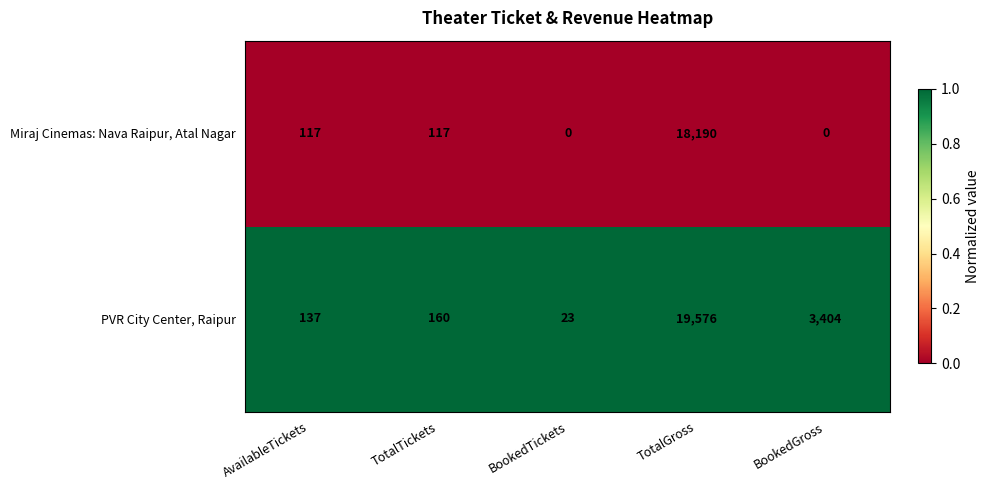

Is it true that PVR City Center, Raipur equals 23 at BookedTickets?

True